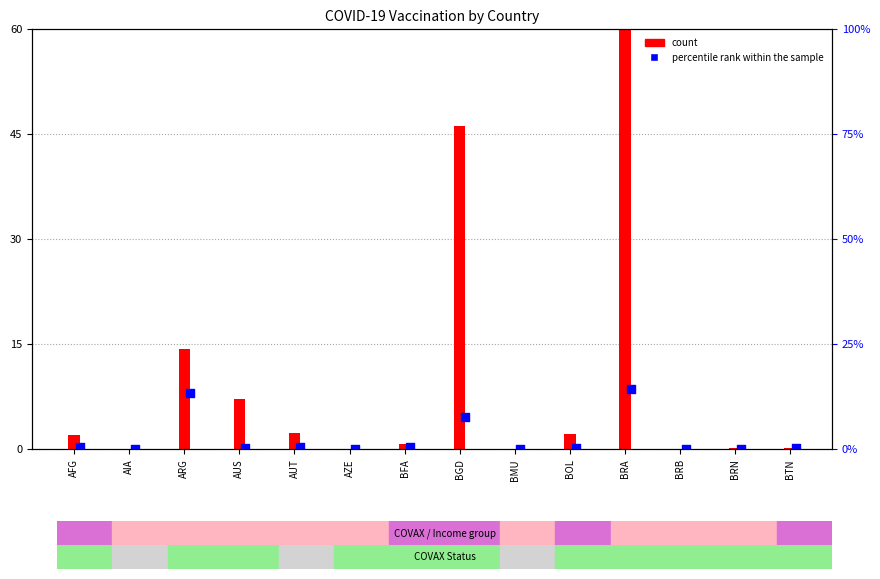

At which category is the sum across all series the highest?

BRA